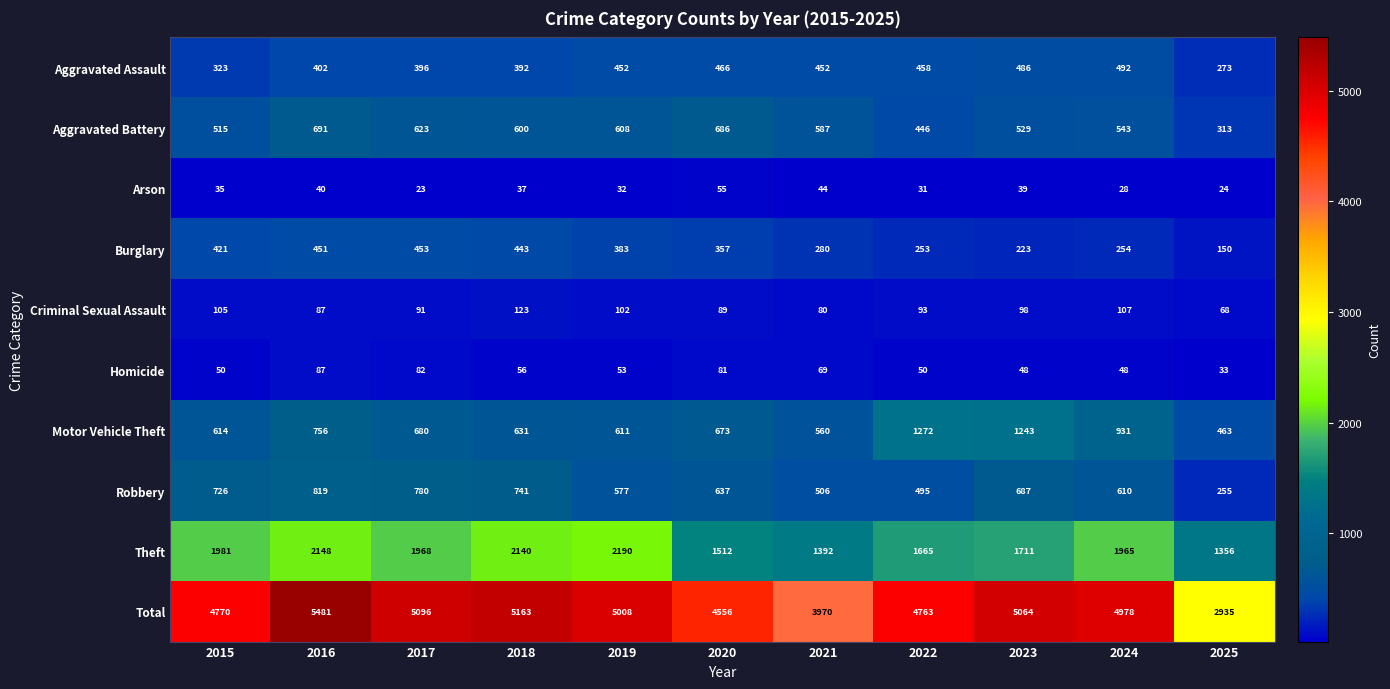

What is the difference between the maximum and minimum values in the Motor Vehicle Theft series?

809